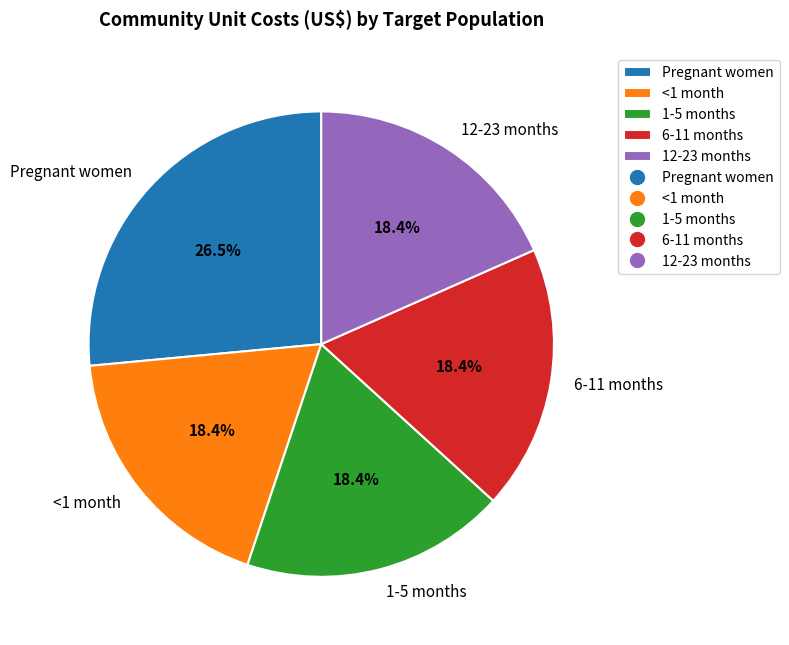

True or false: 6-11 months accounts for 13% of the total.

False